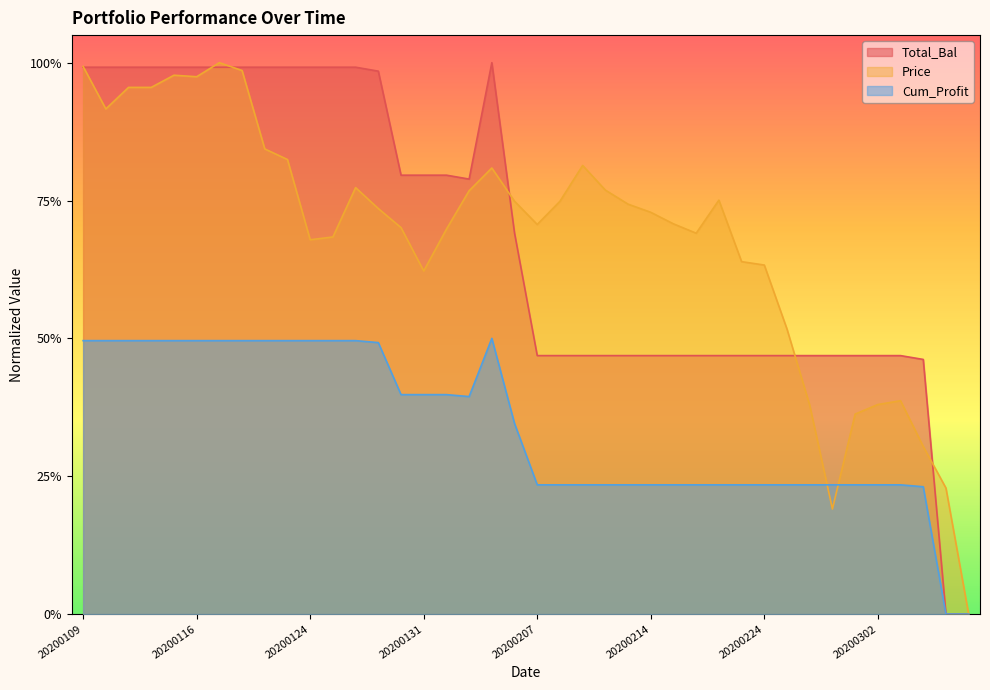

What is the difference between the second highest and second lowest values in the Total_Bal series?

0.5